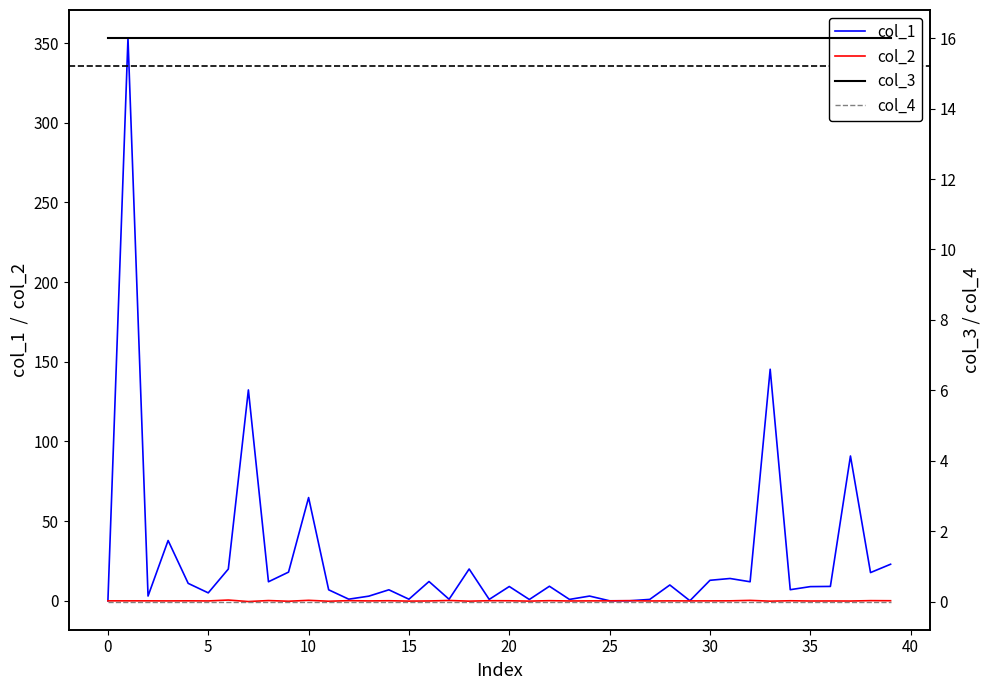

True or false: col_2 has a value of -0.0 at 30.

True